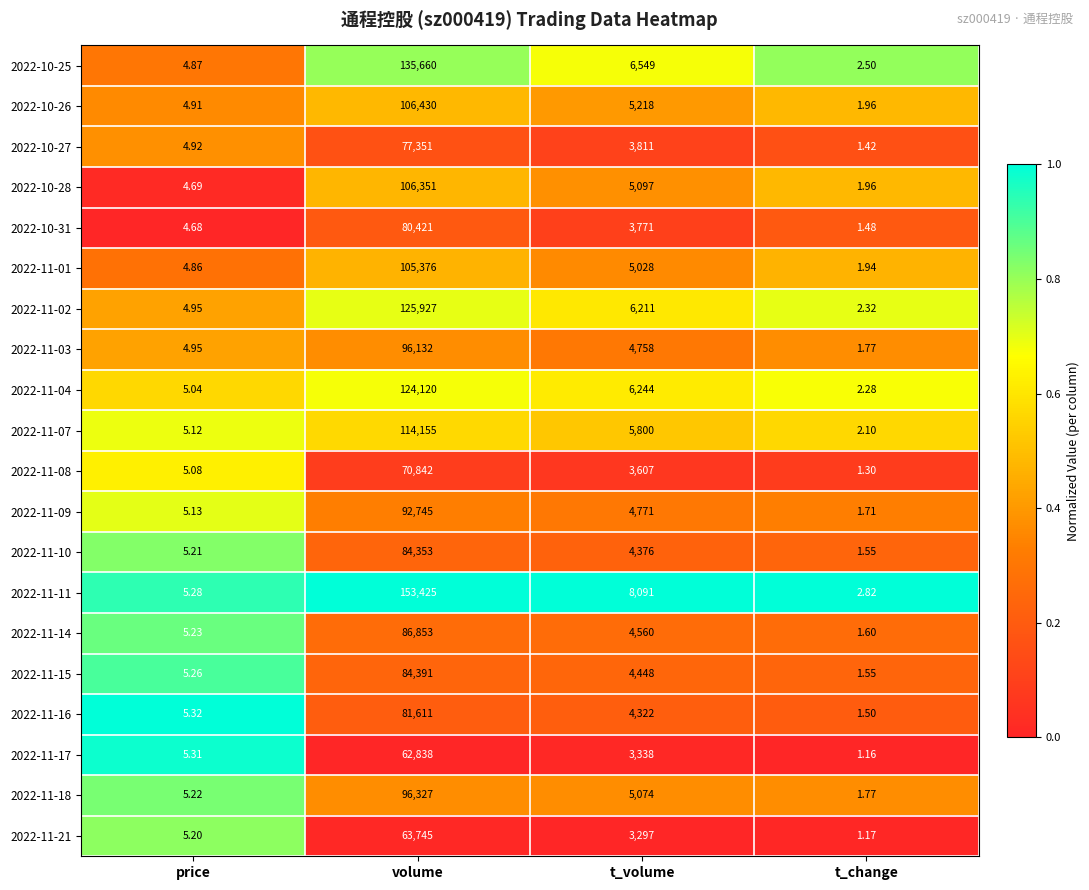

Is the value of 2022-11-15 at t_volume greater than the value of 2022-11-21 at t_volume?

Yes